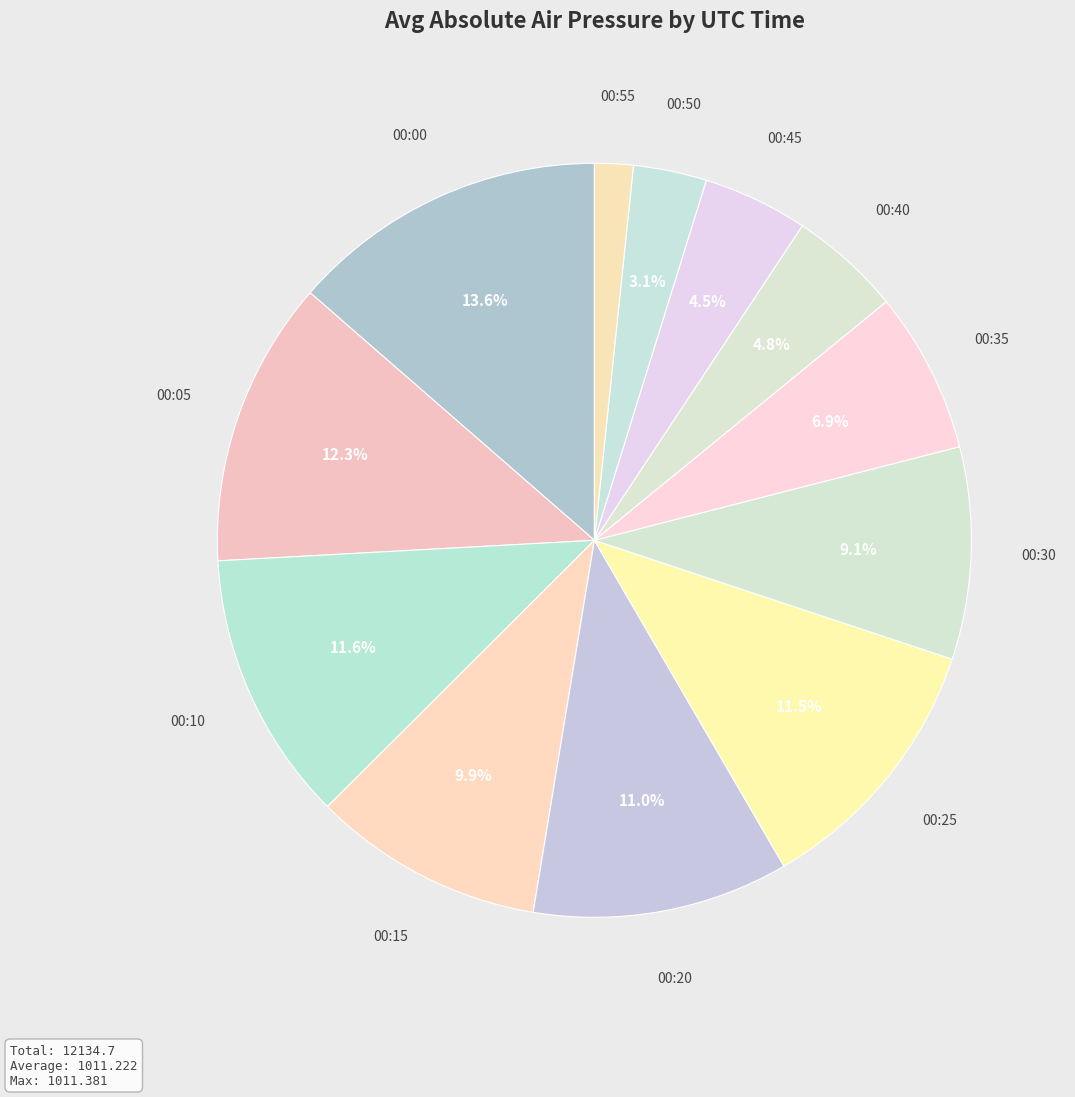

What is the ratio of the value at 00:55 to the value at 00:00?

0.1